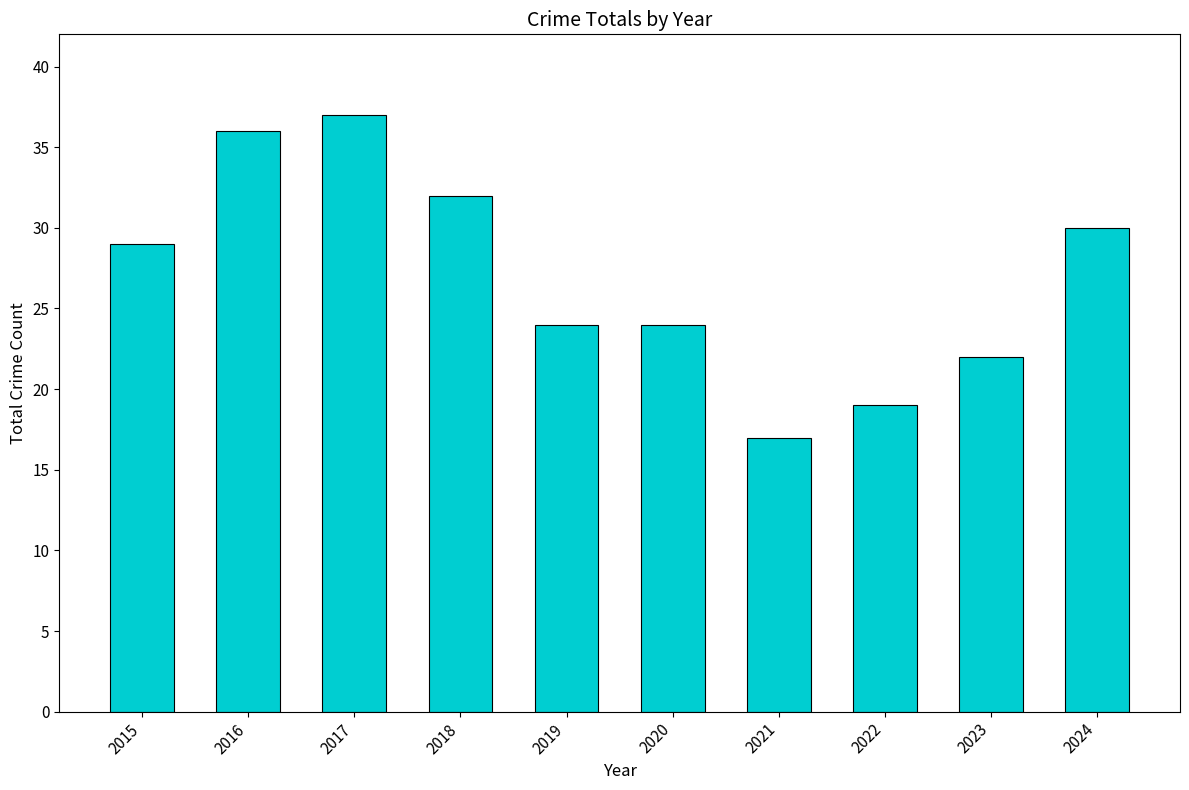

Reading left to right, transcribe all the data shown in this chart.

2015=29	2016=36	2017=37	2018=32	2019=24	2020=24	2021=17	2022=19	2023=22	2024=30